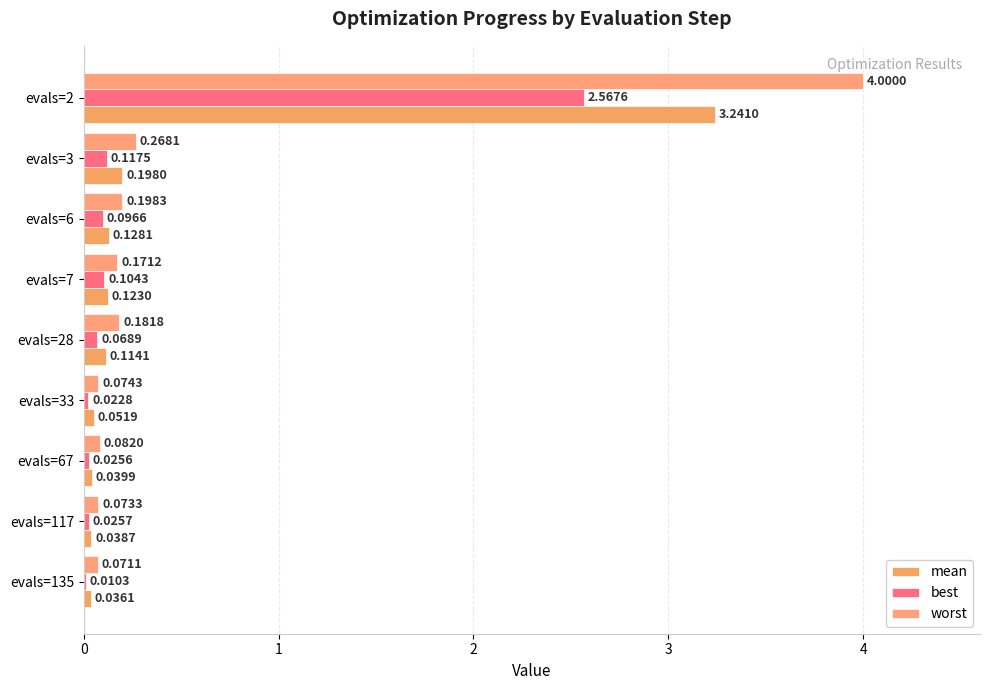

Count the number of categories in the chart.

9